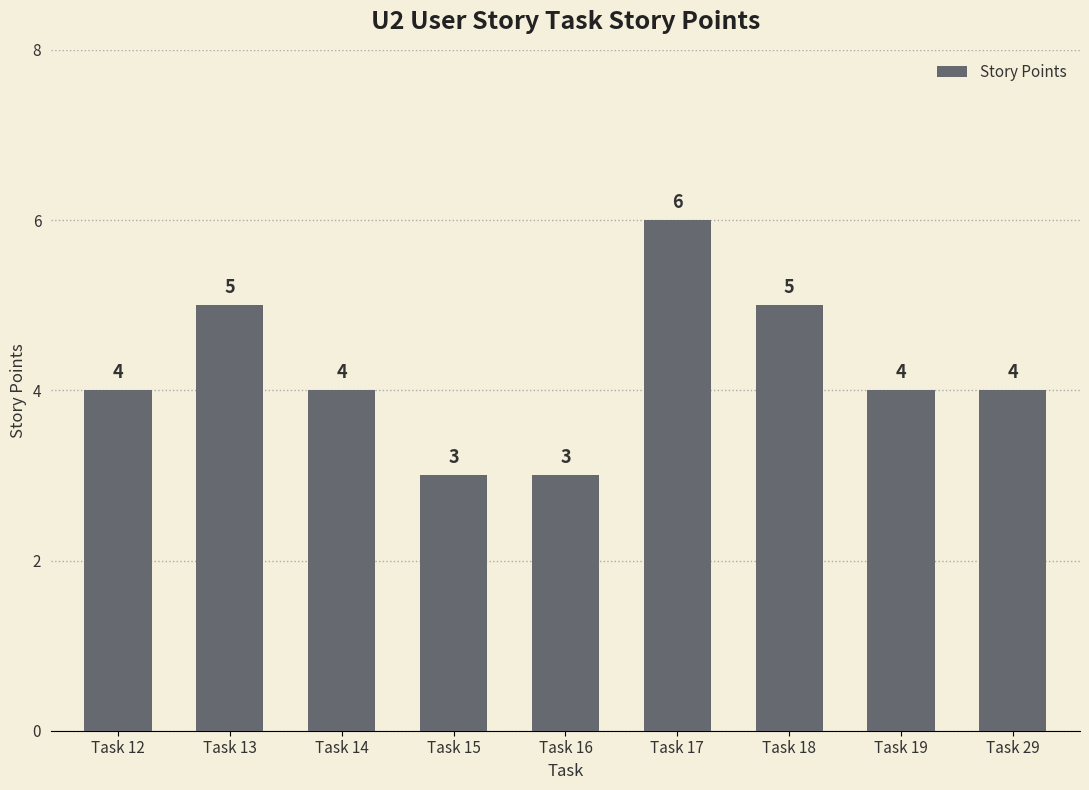

Which category has the highest value across all series?

Task 17